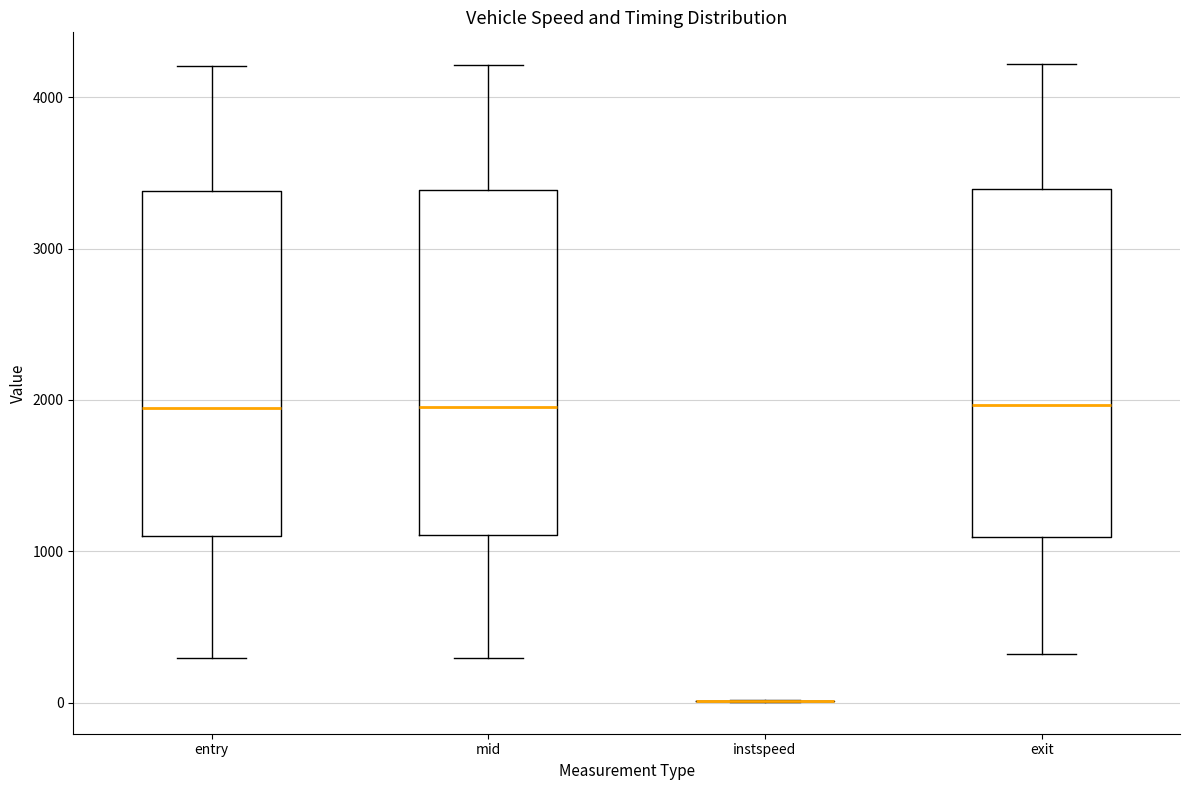

Where does the lower whisker of the box for mid end on the y-axis? The values are not printed on the chart, so give them approximately, as read against the axis.

300